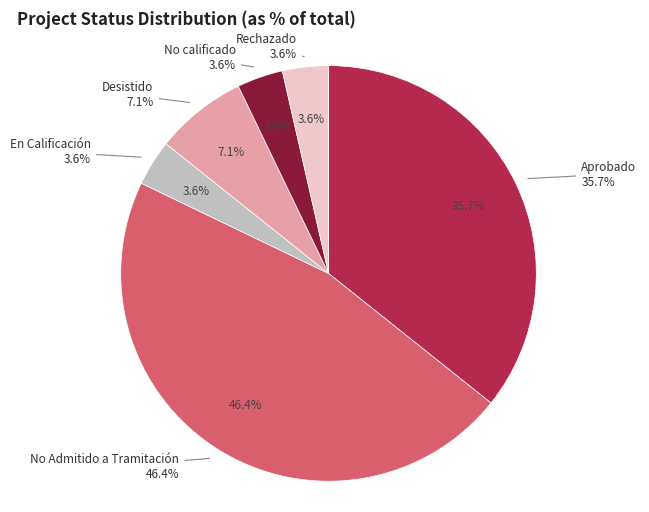

Is it true that Desistido is 1% of the pie?

False